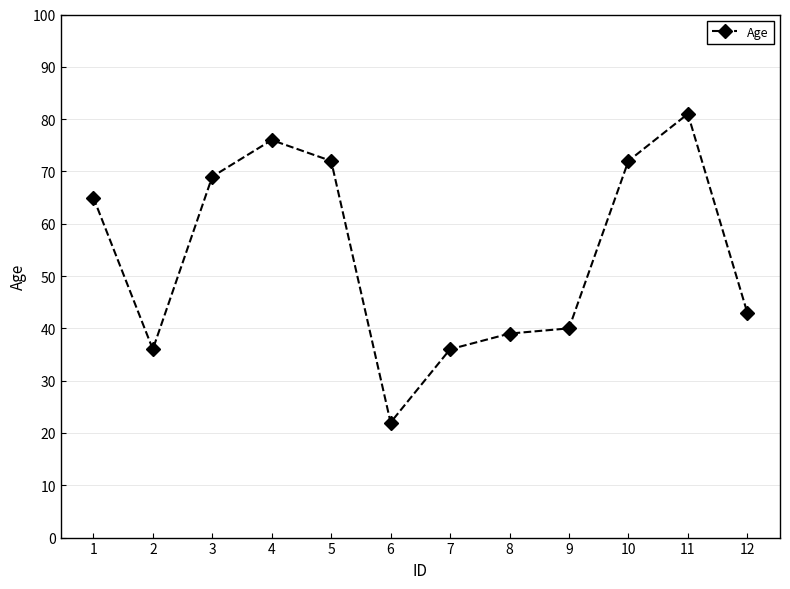

Which has a higher value, 4 or 9?

4